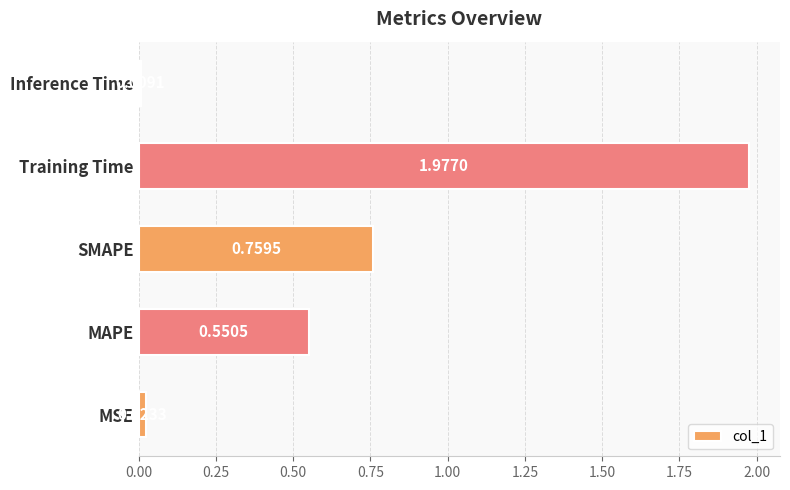

How many distinct data groups are displayed?

1